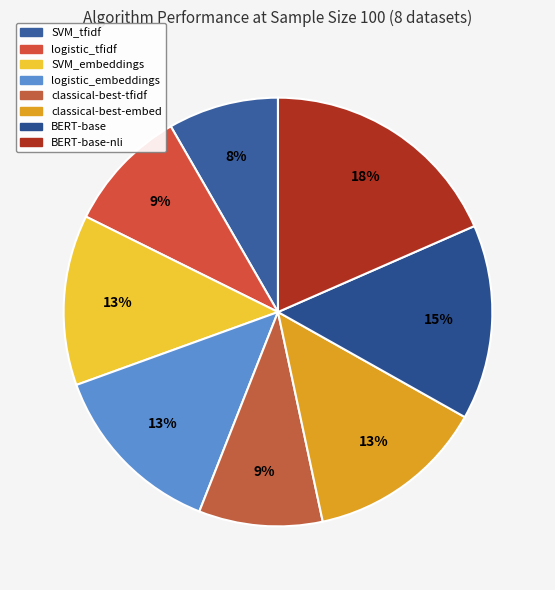

How many slices are in this pie chart?

8